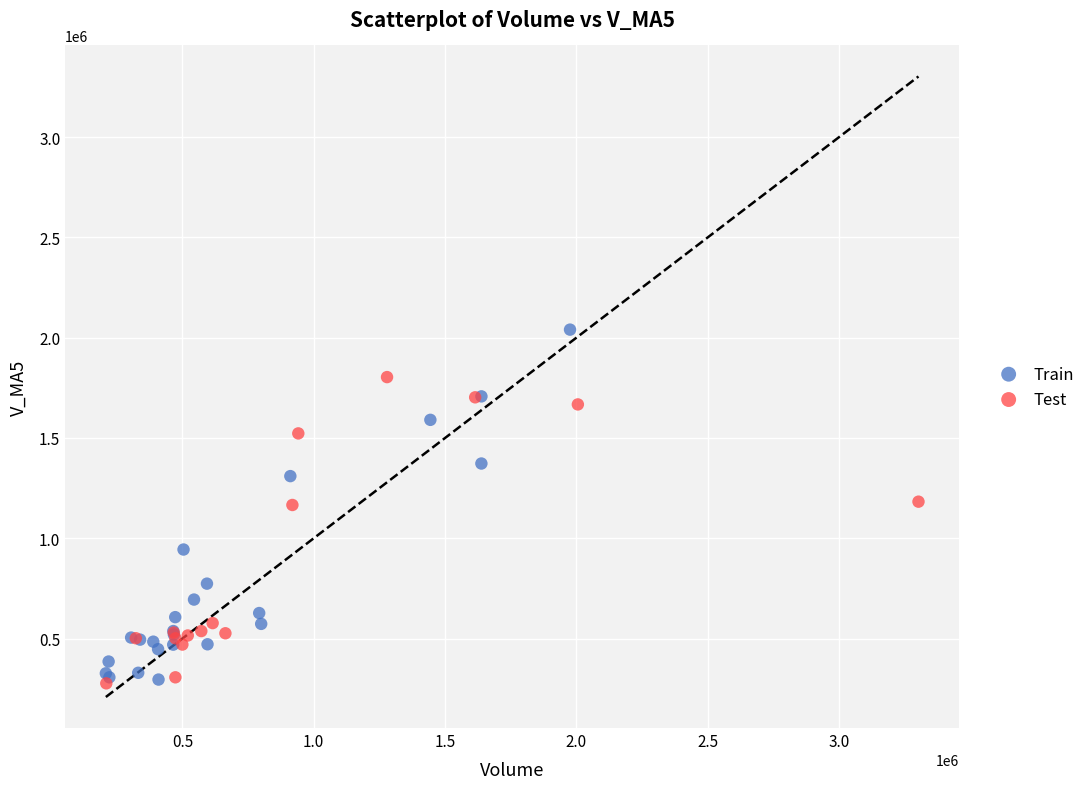

Which series has the widest spread of Y values?

Train